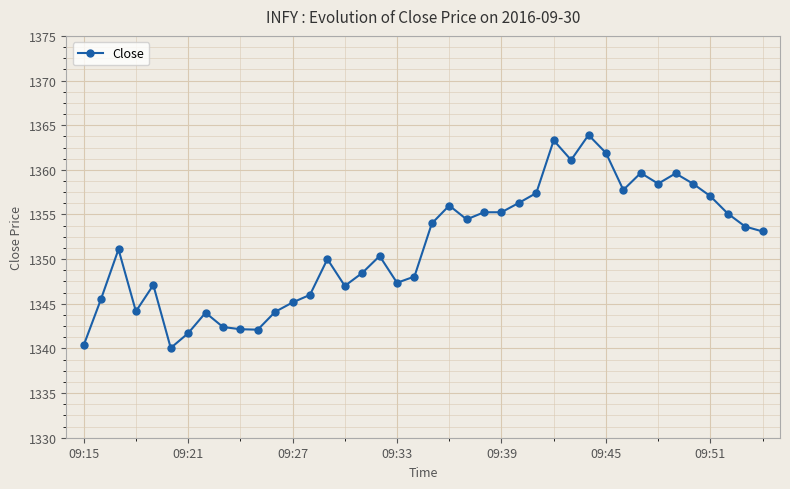

What is the average value?

1351.5